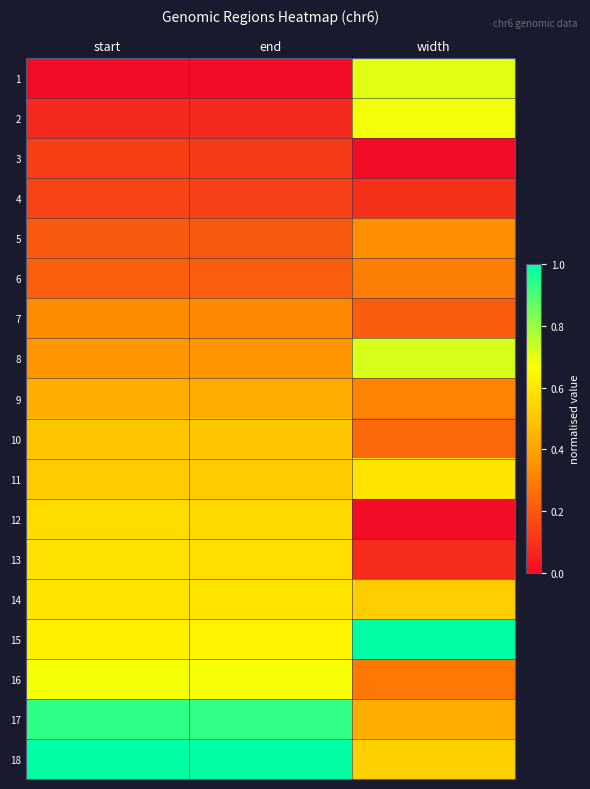

At end, list the series in order from largest to smallest.

18, 17, 16, 15, 14, 13, 12, 11, 10, 9, 8, 7, 6, 5, 4, 3, 2, 1